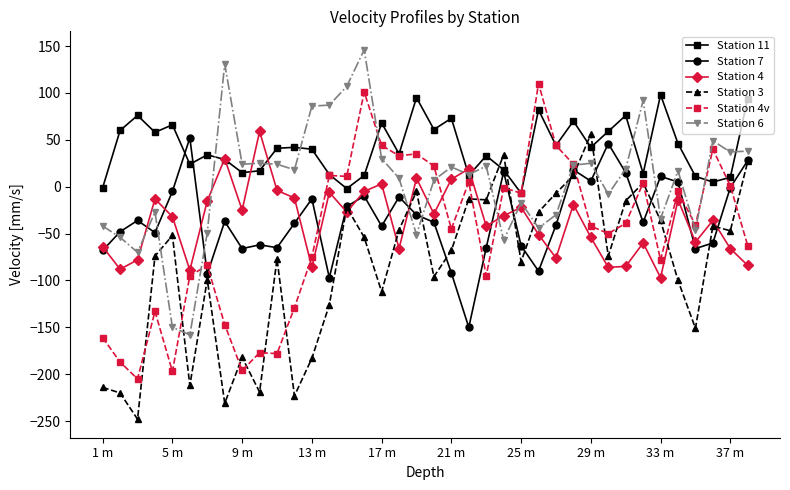

True or false: Station 6 has more than 2 interior local peaks.

True